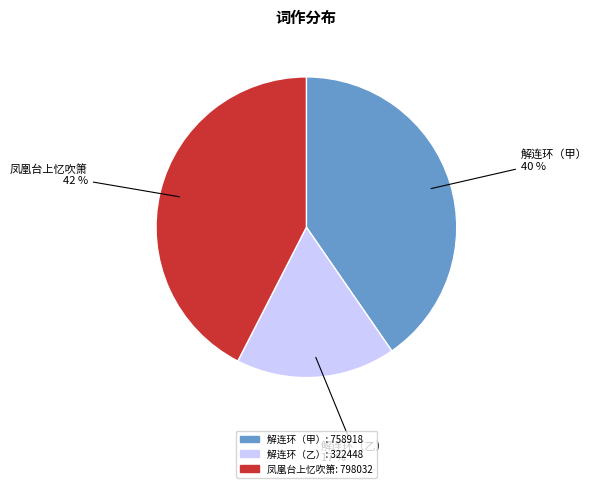

How many segments does this pie chart have?

3